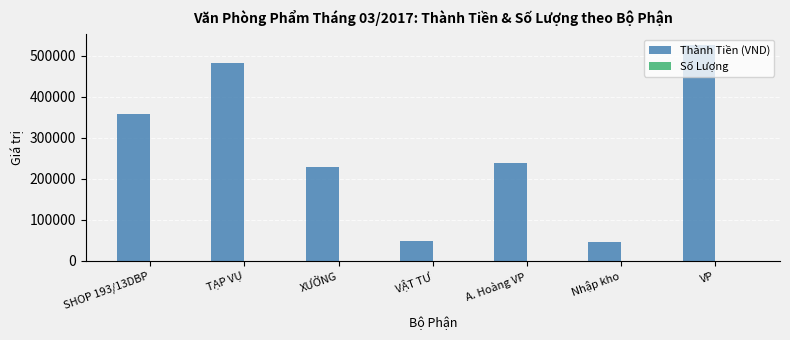

Which series changed the most between XƯỞNG and Nhập kho?

Thành Tiền (VND)